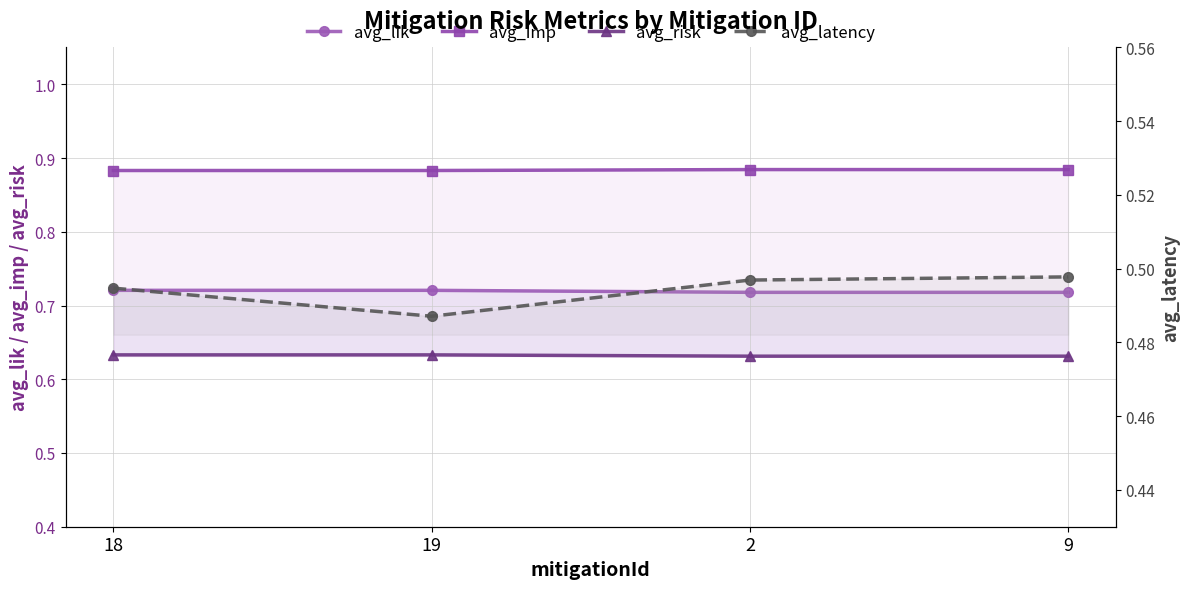

What is the total value across all series at 18?

2.7